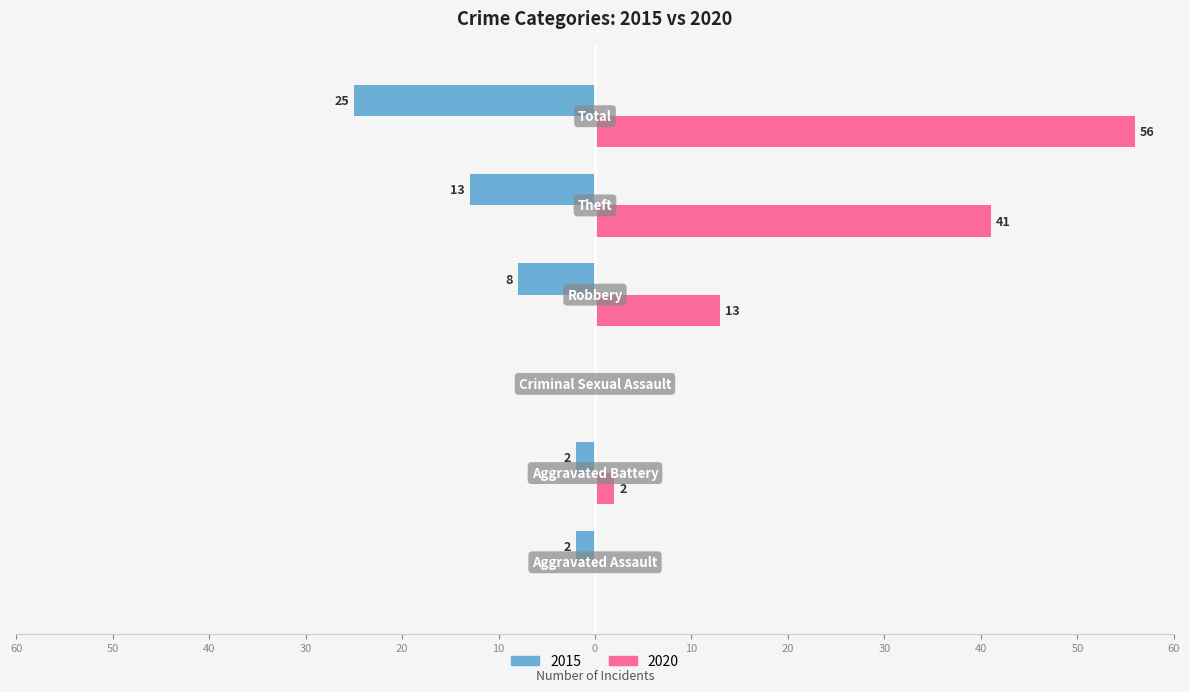

What is the difference between the maximum and minimum values in the 2020 series?

56